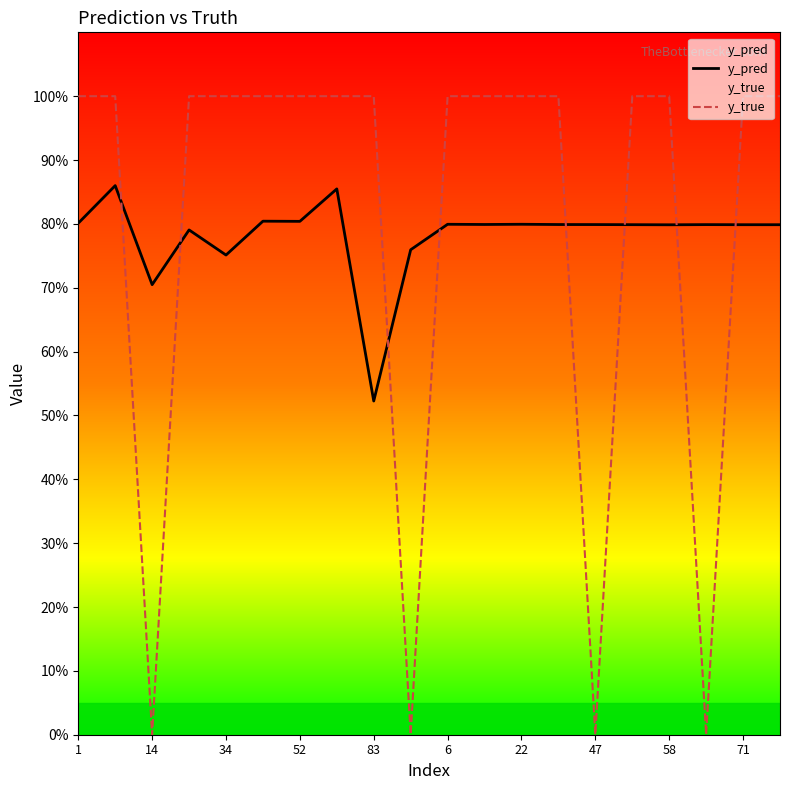

Does the chart display data point markers on the line(s)?

No